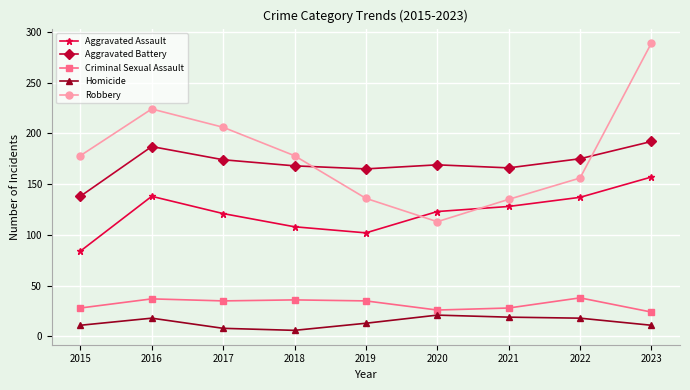

What value does the Criminal Sexual Assault series have at 2022?

38